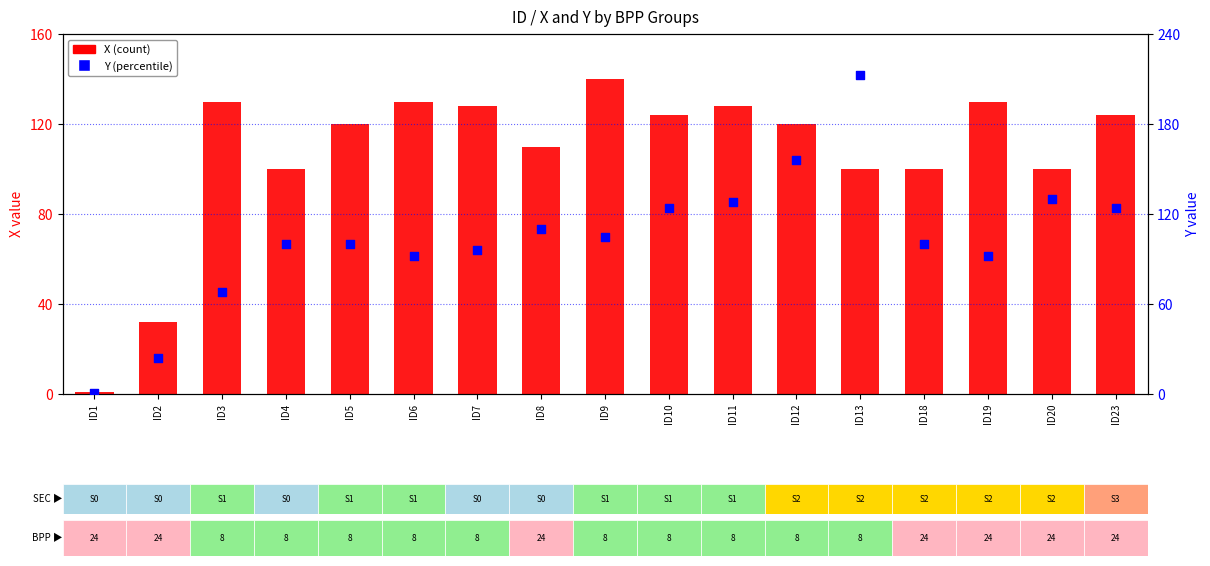

What are all the series names shown in the legend?

X (count), Y (percentile)